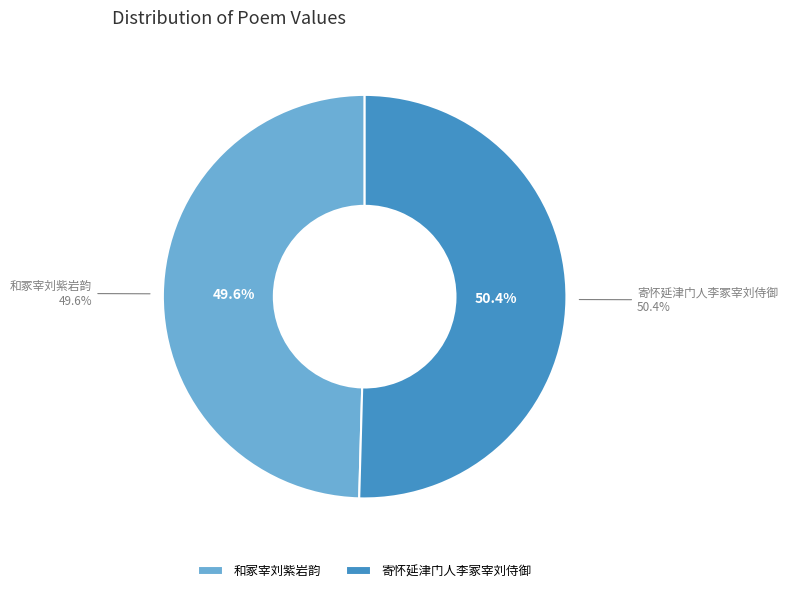

What percentage is the 和冢宰刘紫岩韵 slice, to the nearest percent?

50%